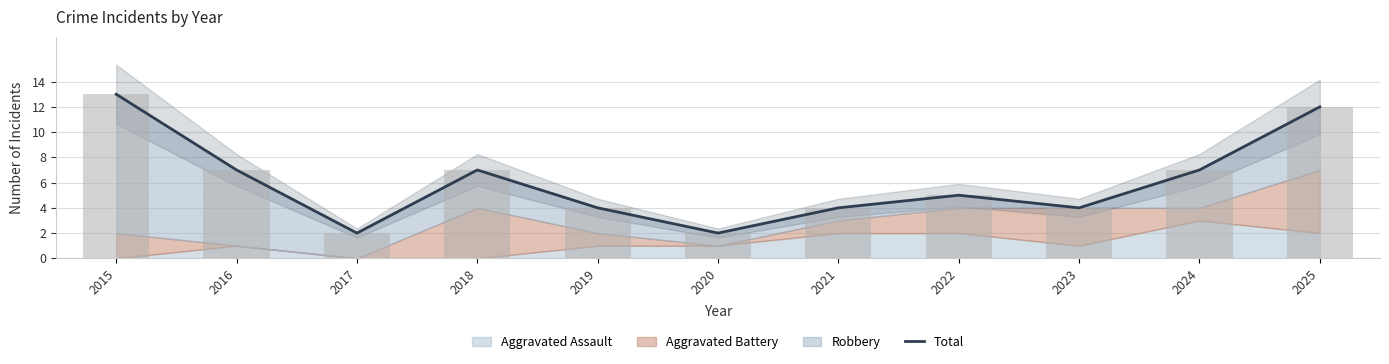

Does the chart contain stacked bars?

No